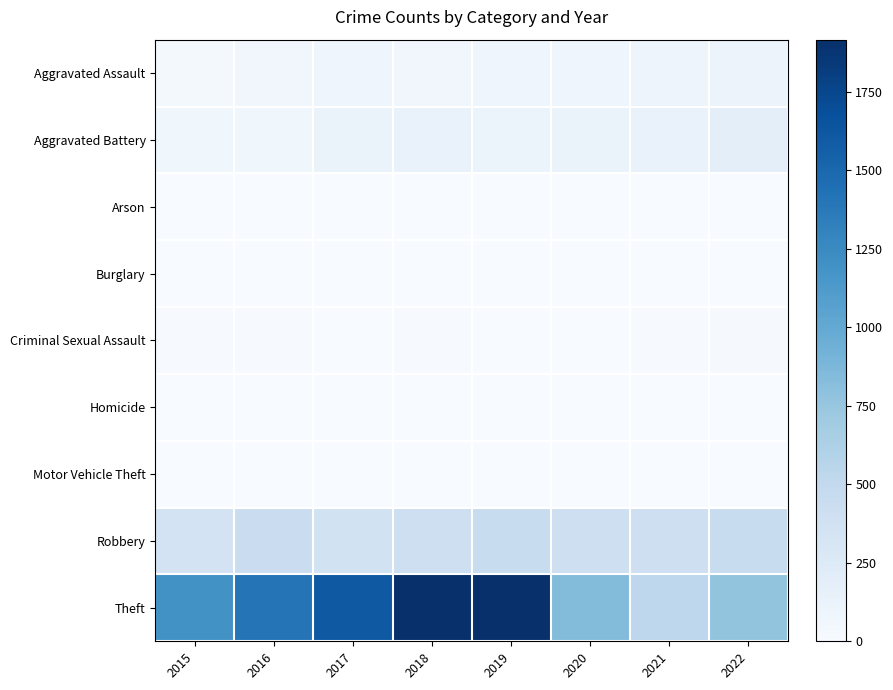

At how many categories does at least one series exceed 42?

8